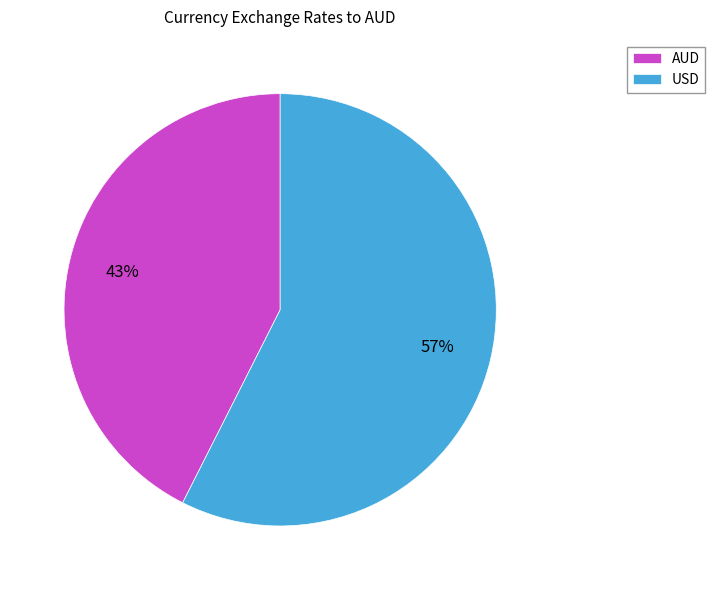

Does AUD represent more than half of the total?

No